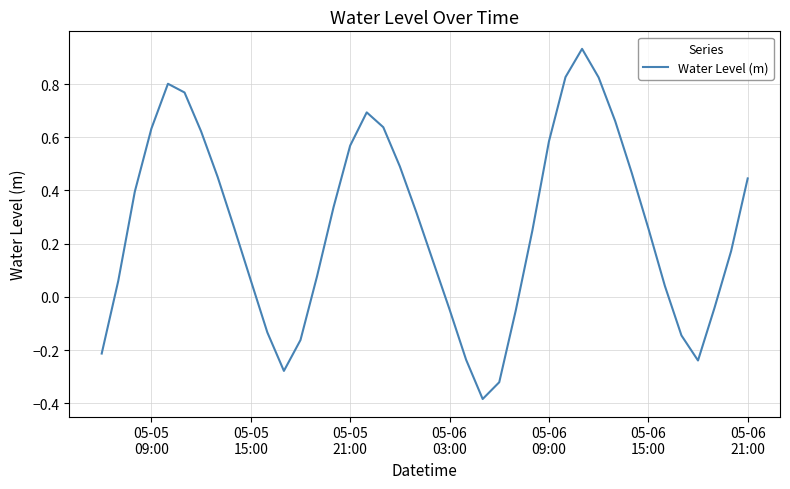

How many values are below 0?

12